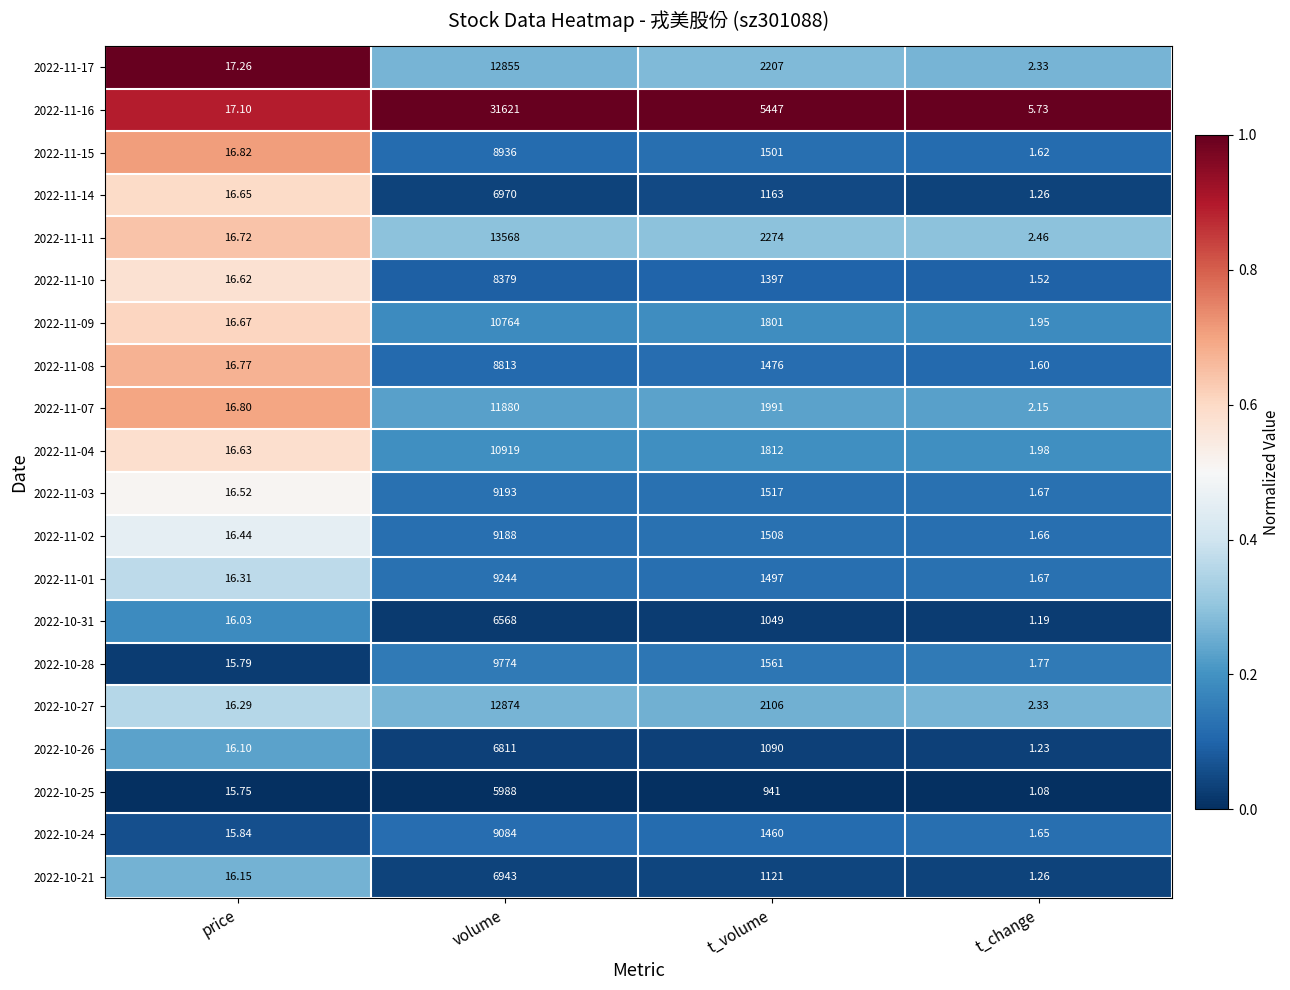

List the series in order of their peak value, lowest first.

2022-10-25, 2022-10-31, 2022-10-26, 2022-10-21, 2022-11-14, 2022-11-10, 2022-11-08, 2022-11-15, 2022-10-24, 2022-11-02, 2022-11-03, 2022-11-01, 2022-10-28, 2022-11-09, 2022-11-04, 2022-11-07, 2022-11-17, 2022-10-27, 2022-11-11, 2022-11-16